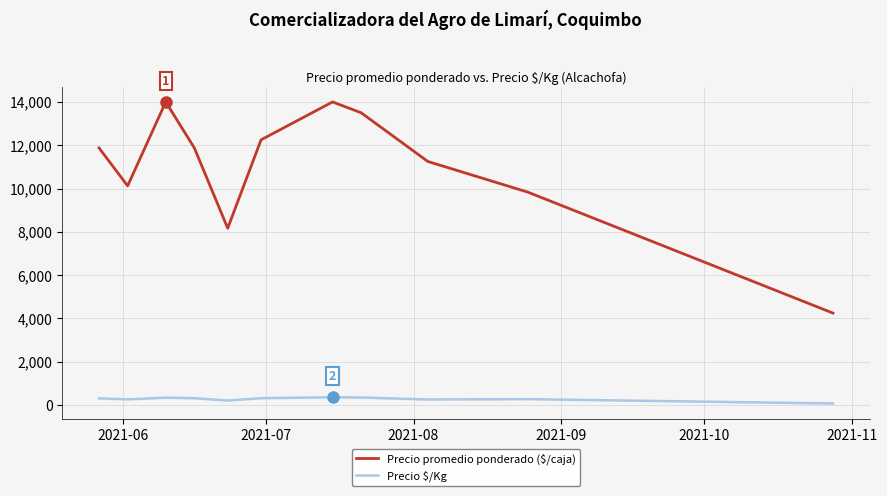

What is the greatest value displayed?

14000.0